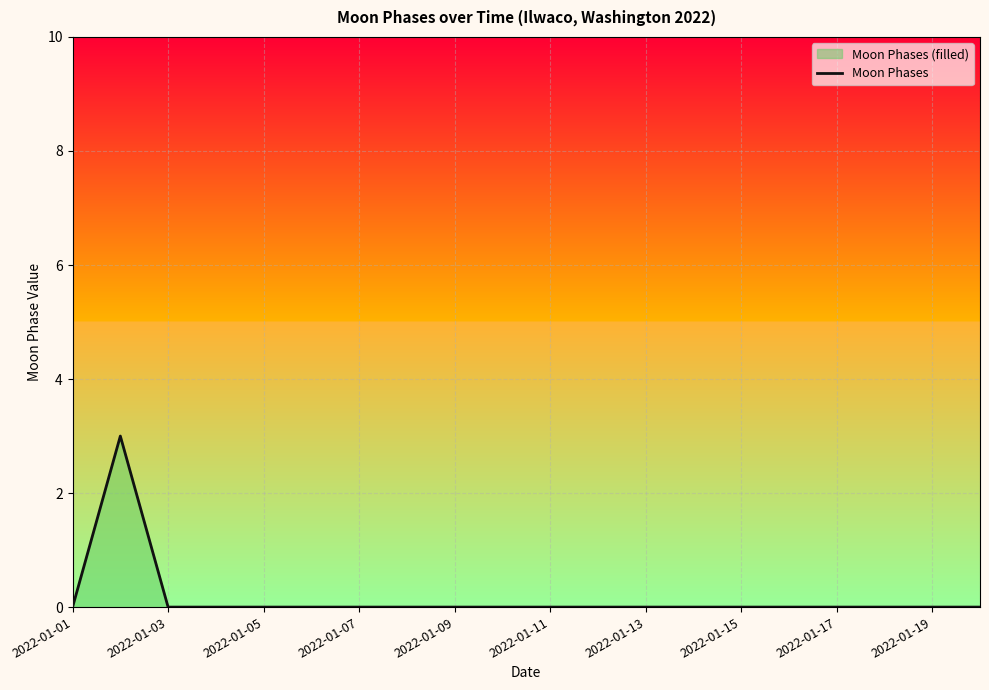

Which label corresponds to the smallest value in the chart?

2022-01-01